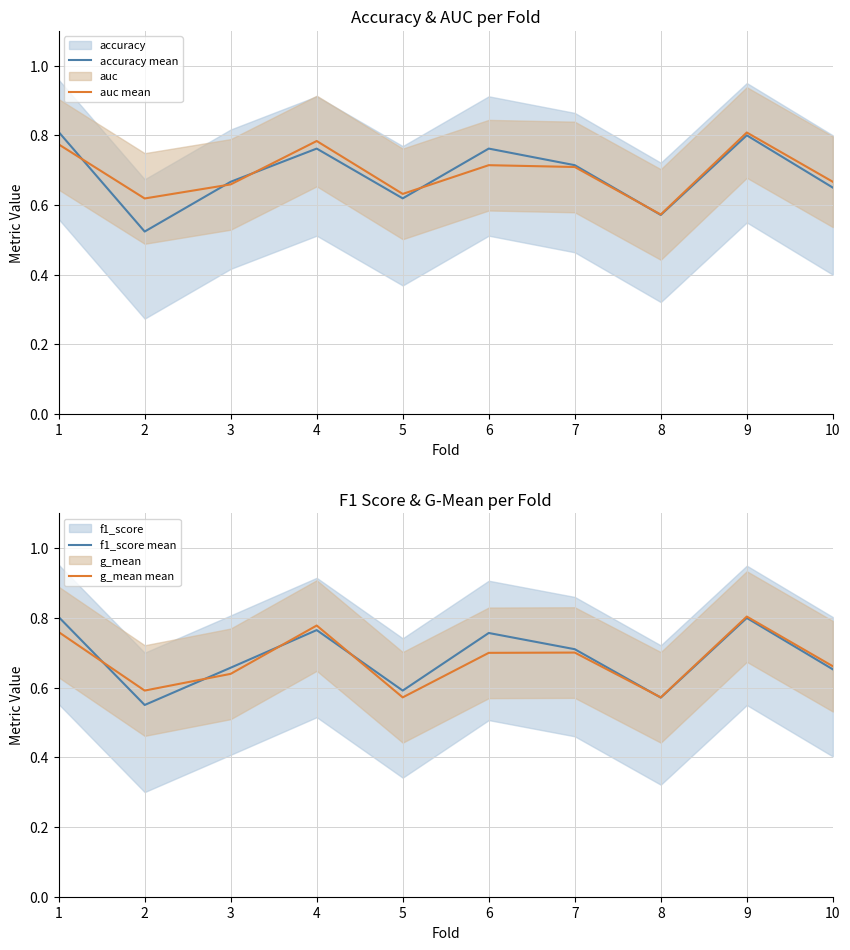

Where is g_mean mean nearest to the value 0?

5